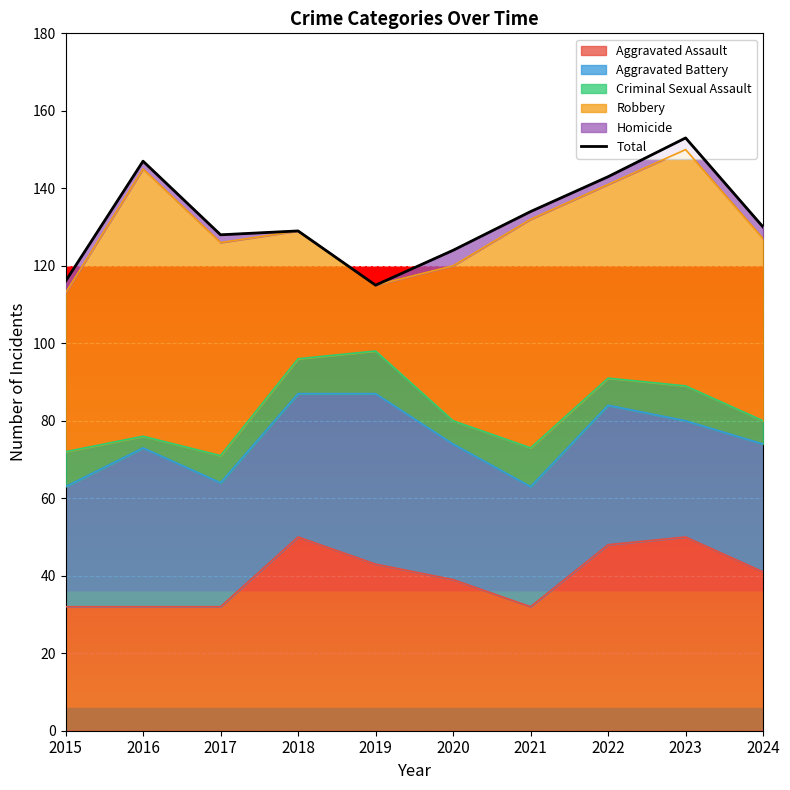

What is the greatest value displayed?

153